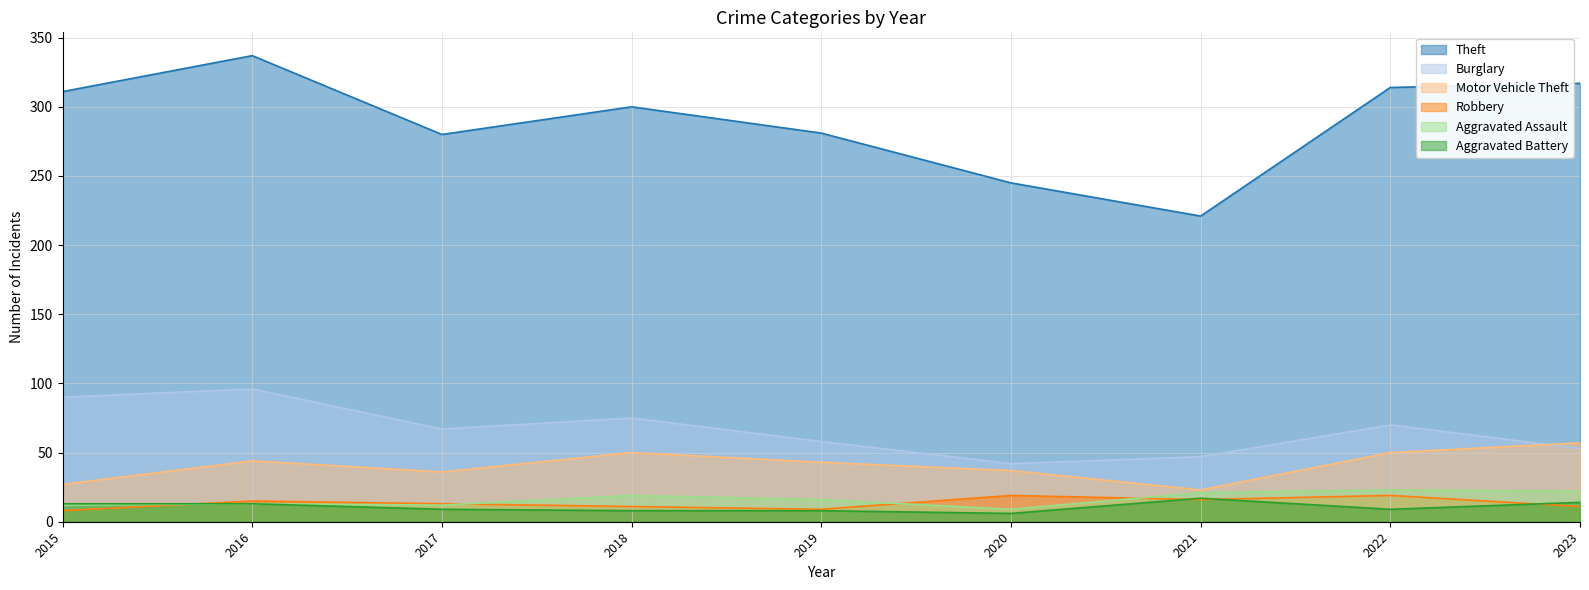

List the labels in order of Aggravated Assault value, largest first.

2022, 2023, 2021, 2018, 2019, 2016, 2015, 2017, 2020